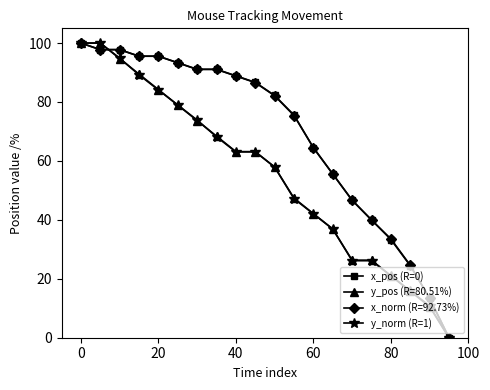

What is the maximum value shown in the chart?

100.0